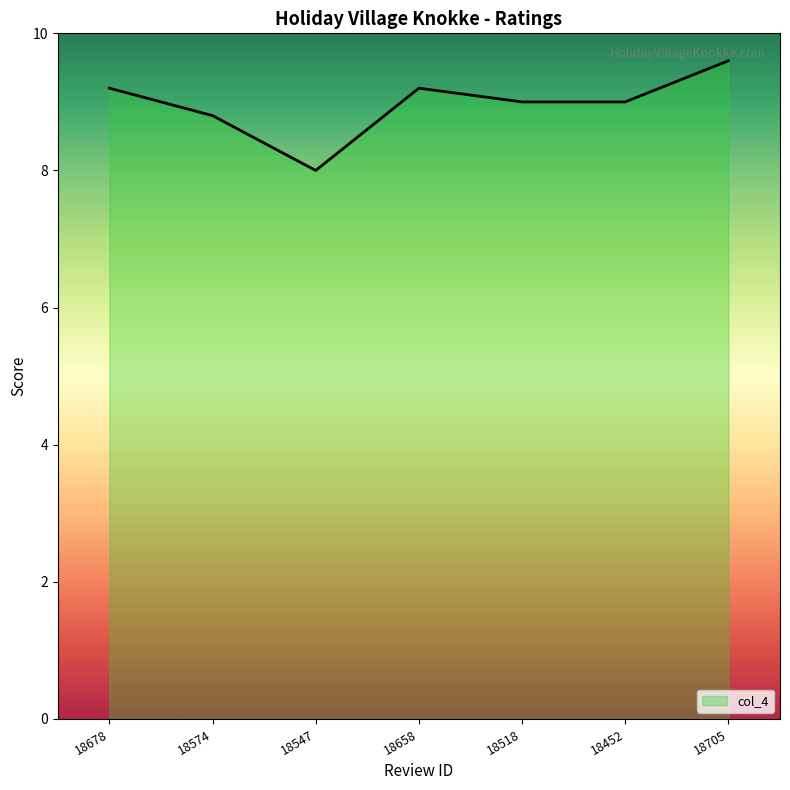

How many interior local peaks (higher than both neighbors) does the data have?

1